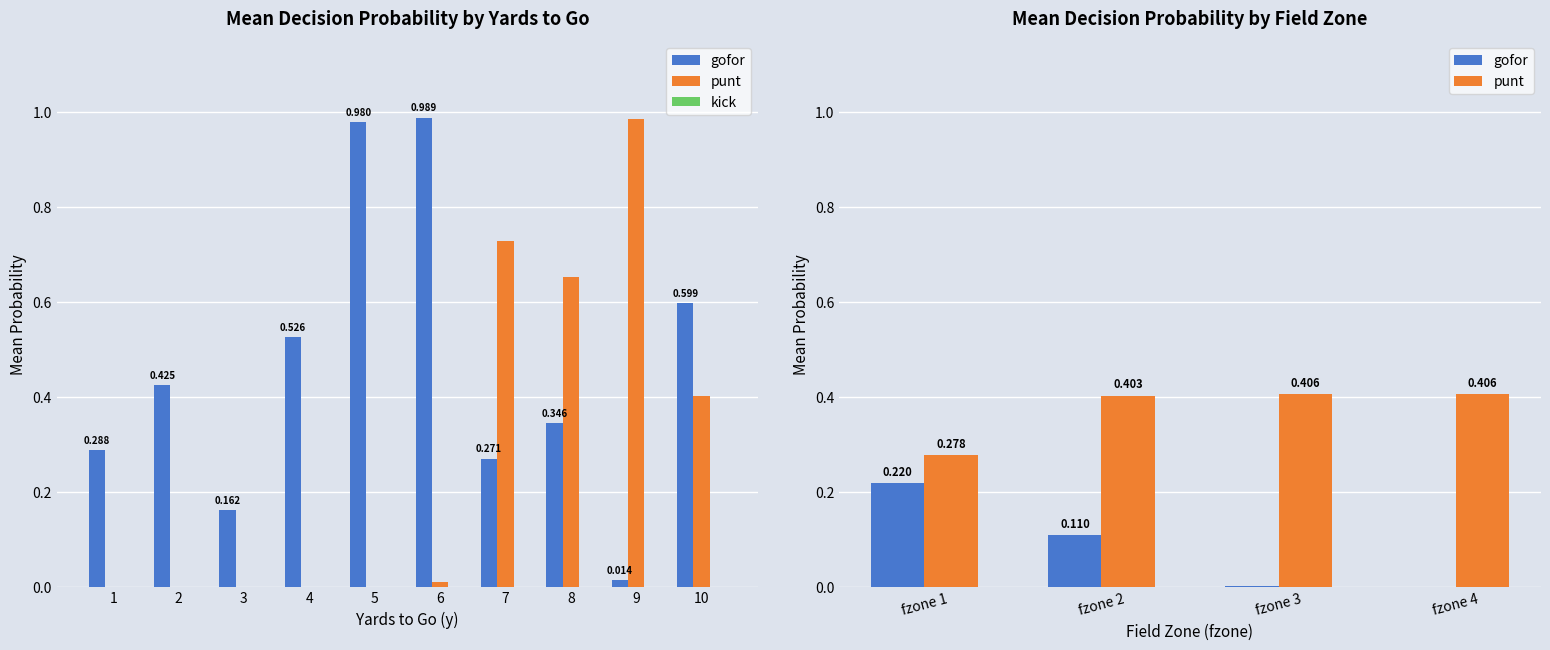

What is the value of the punt bar at the 9th from the left?

1.0